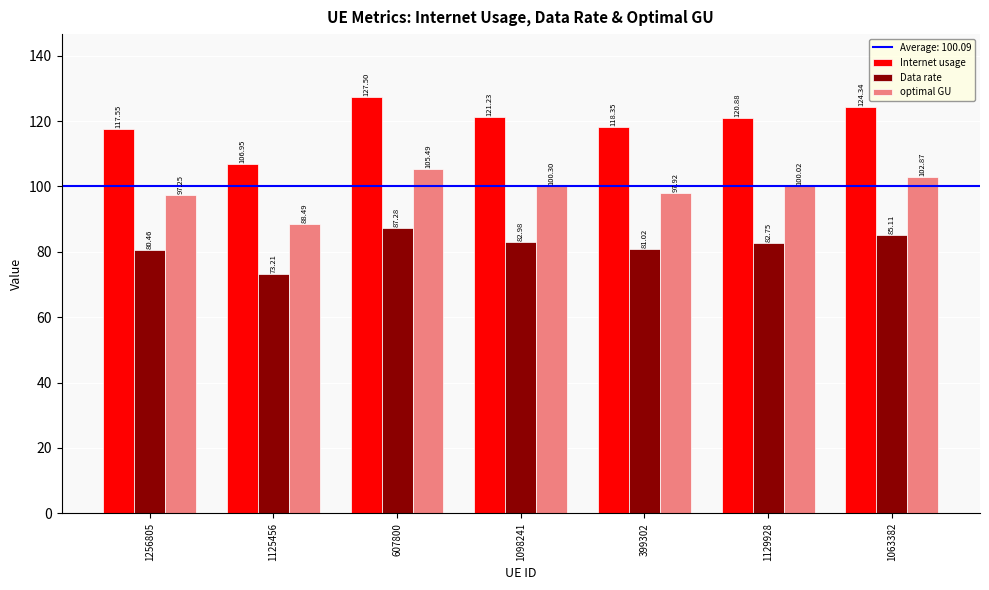

What is the sum of the Data rate values at 399302 and 607800?

168.3